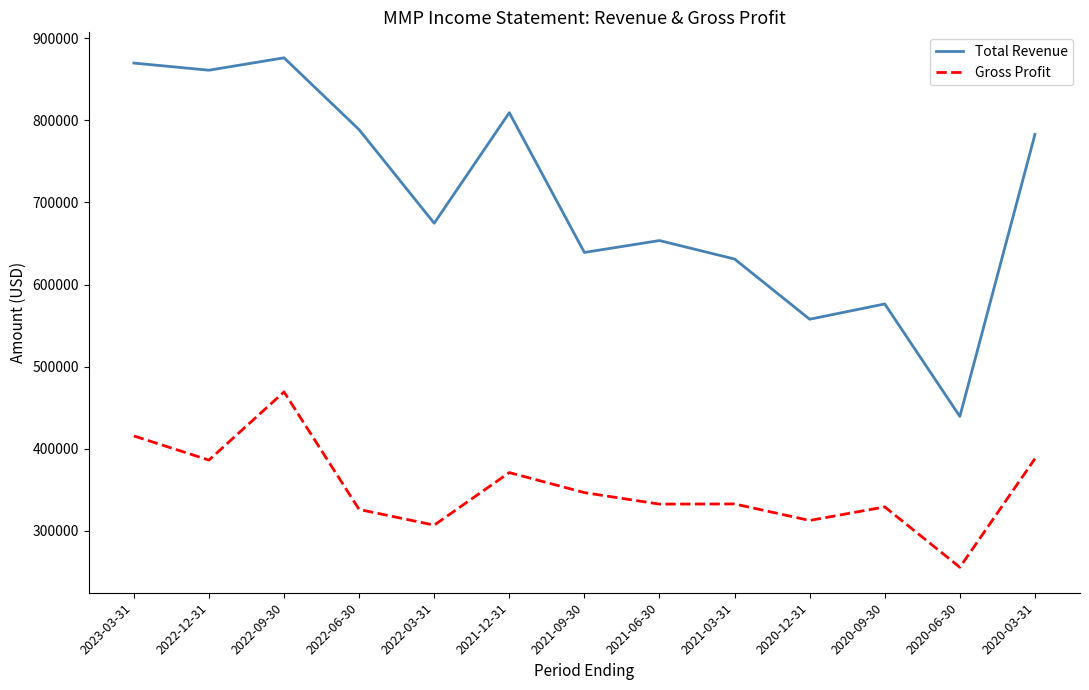

The Total Revenue series shows 307949 at 2022-03-31. True or false?

False